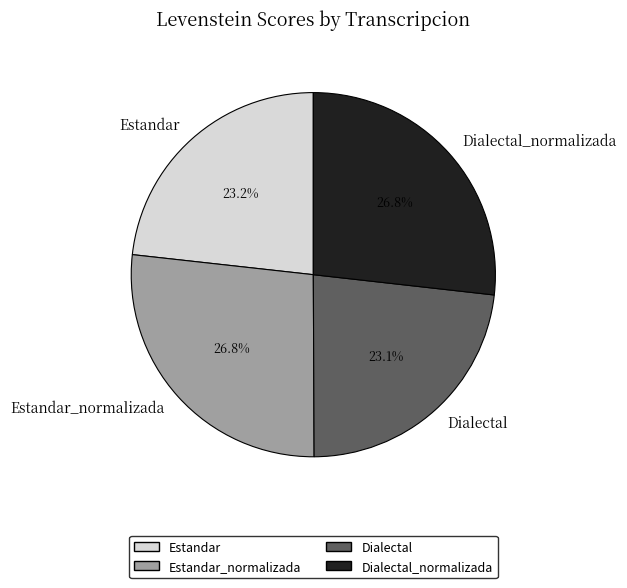

How many slices are in this pie chart?

4